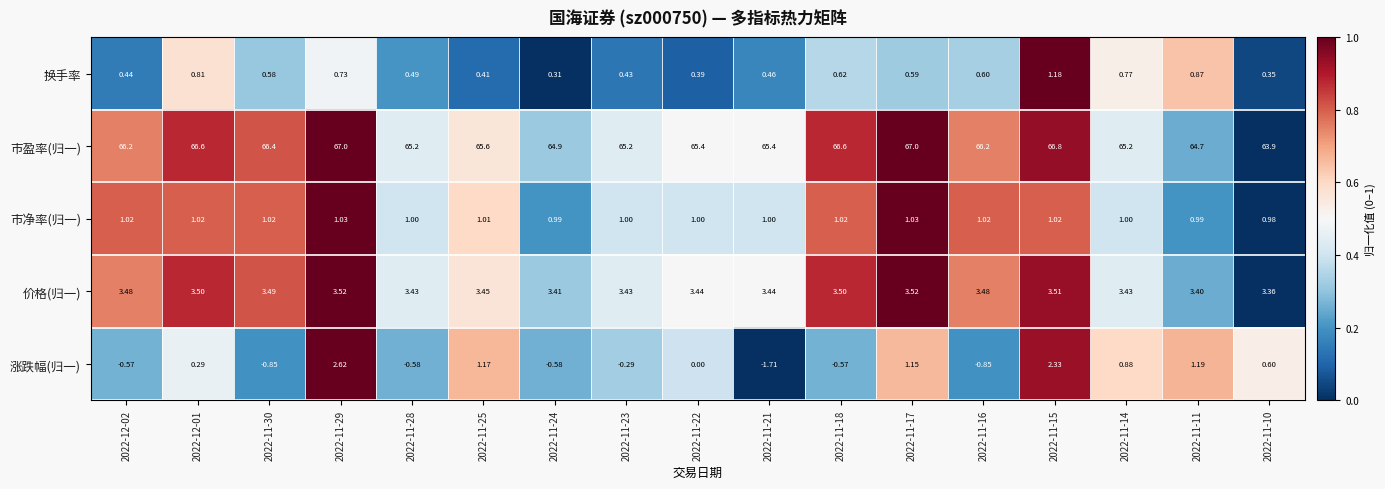

Which series has the widest spread of values?

涨跌幅(归一)